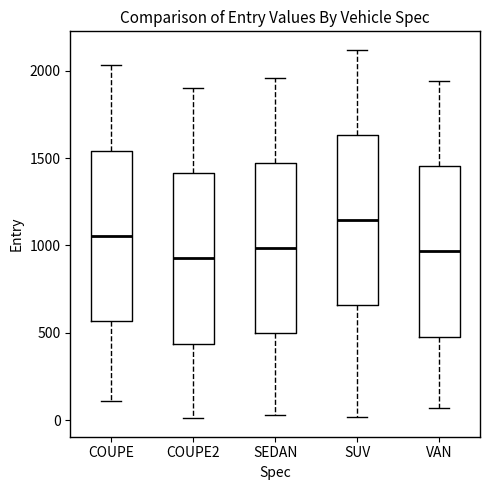

Reading left to right, transcribe this box plot: for each box, give where its median line is, the range the box spans, and where its two whiskers end, as read against the y-axis. The values are not printed on the chart, so give them approximately, as read against the axis.

COUPE: median 1050, box 550 to 1550, whiskers 100 to 2050
COUPE2: median 950, box 450 to 1400, whiskers 0 to 1900
SEDAN: median 1000, box 500 to 1450, whiskers 50 to 1950
SUV: median 1150, box 650 to 1650, whiskers 0 to 2100
VAN: median 950, box 500 to 1450, whiskers 50 to 1950